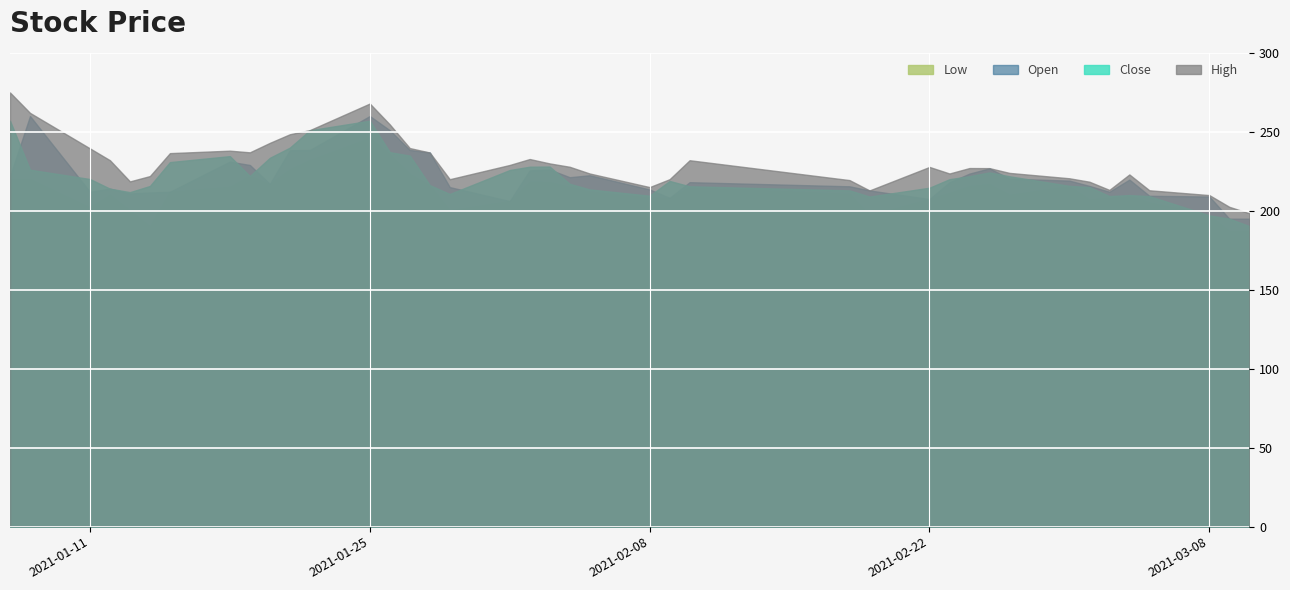

How many values in the close series are below 218?

20